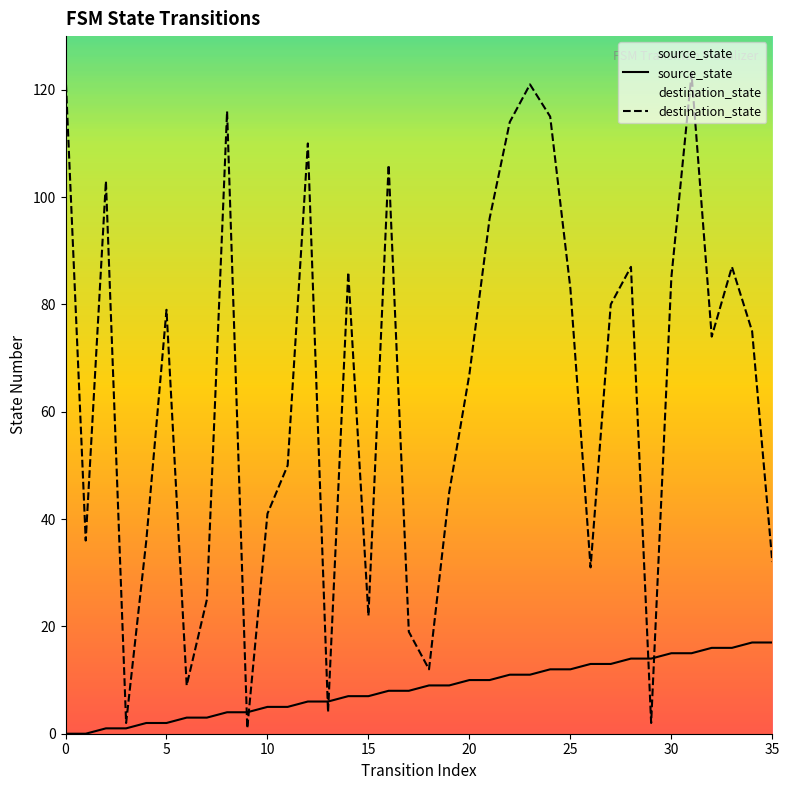

True or false: destination_state has a value of 22 at 15.

True